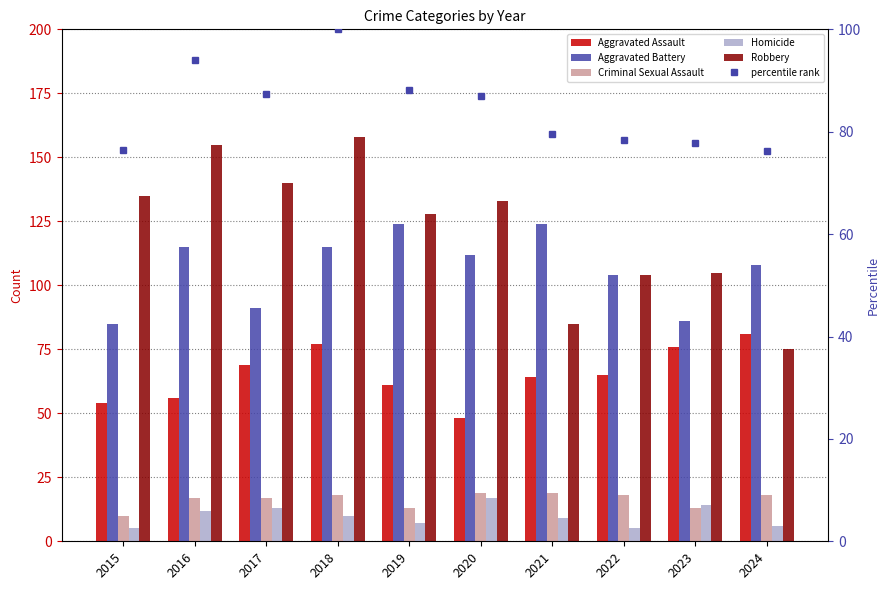

Does the chart contain stacked bars?

No